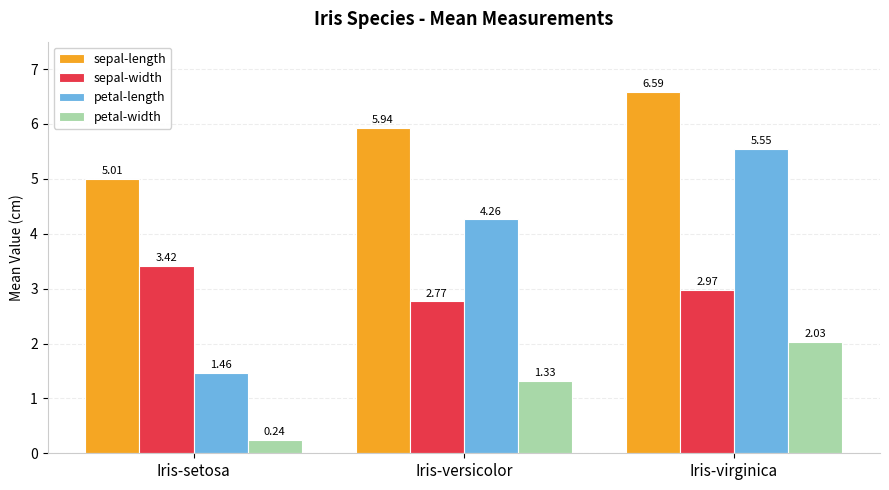

What is the sum of the sepal-length values at Iris-setosa and Iris-versicolor?

10.9